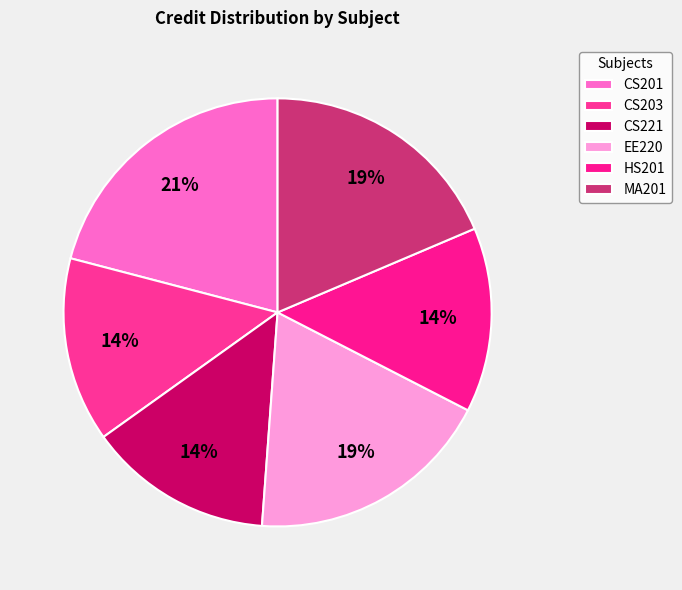

How many segments does this pie chart have?

6